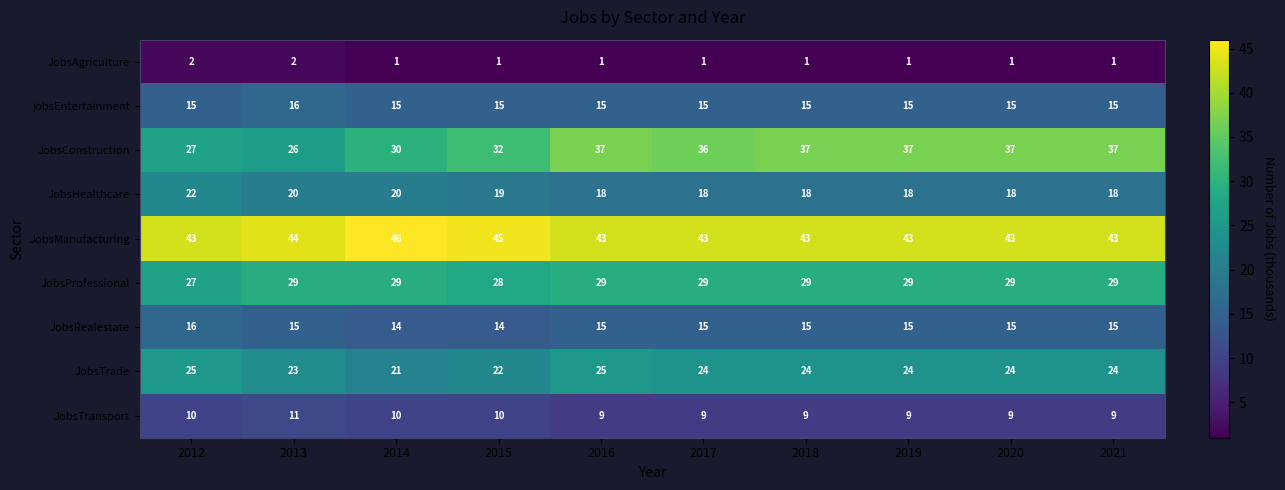

How many values in the JobsRealestate series are below 15?

2